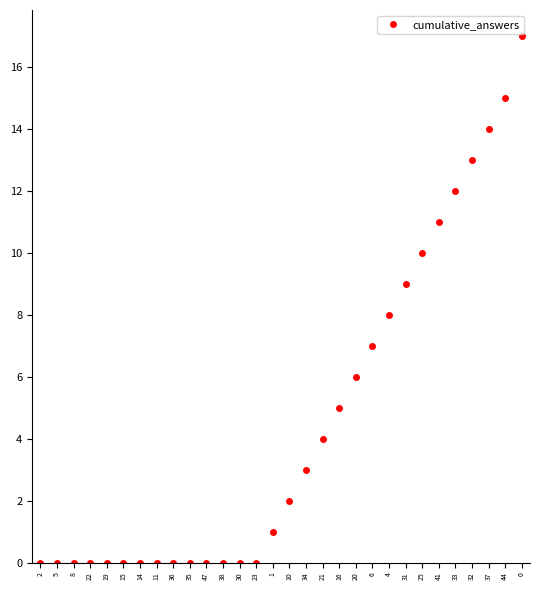

What is the value of the 26th point from the left?

12